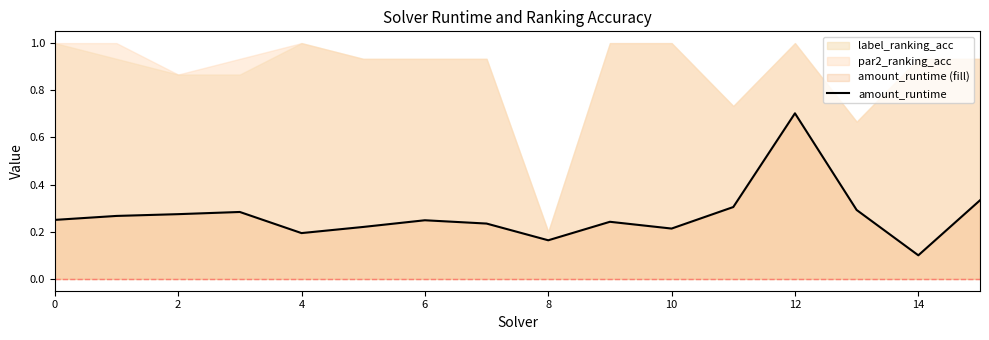

What is the value of the 2nd point from the left?

0.3